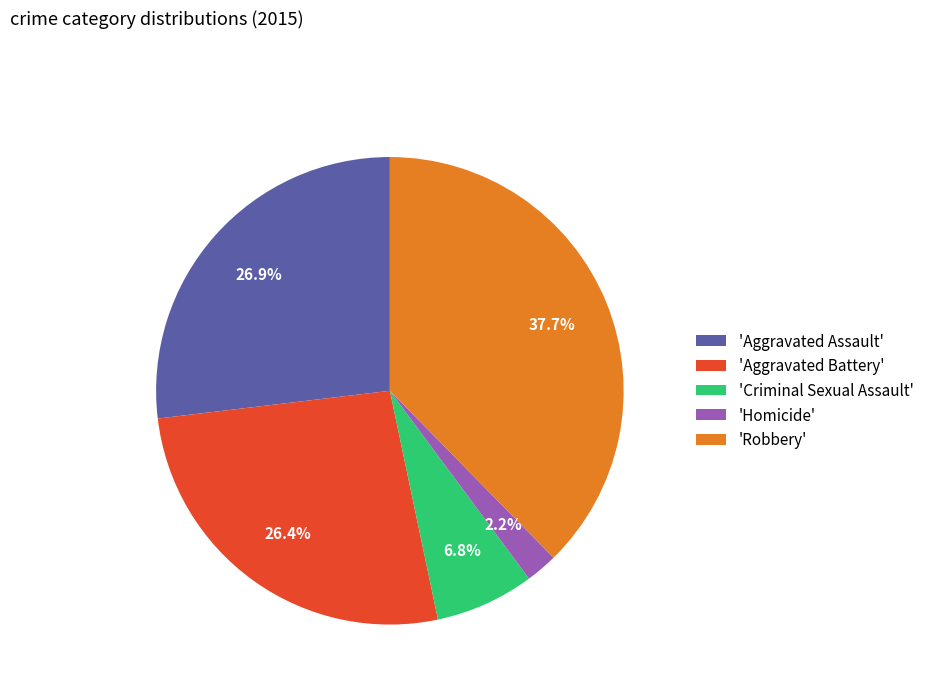

Is there any slice that represents more than half of the pie?

No